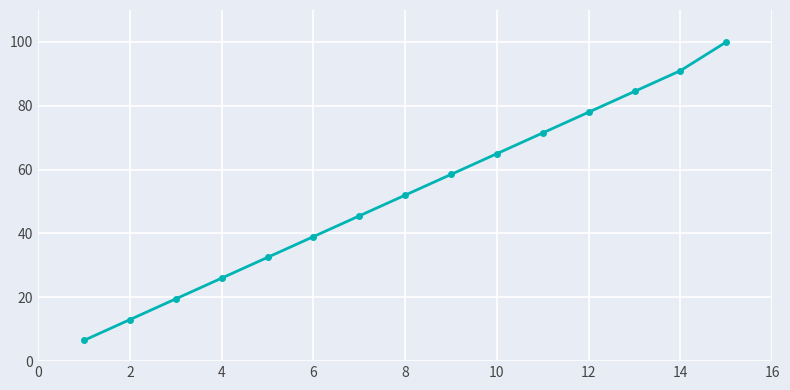

What is the minimum value shown in the chart?

6.5